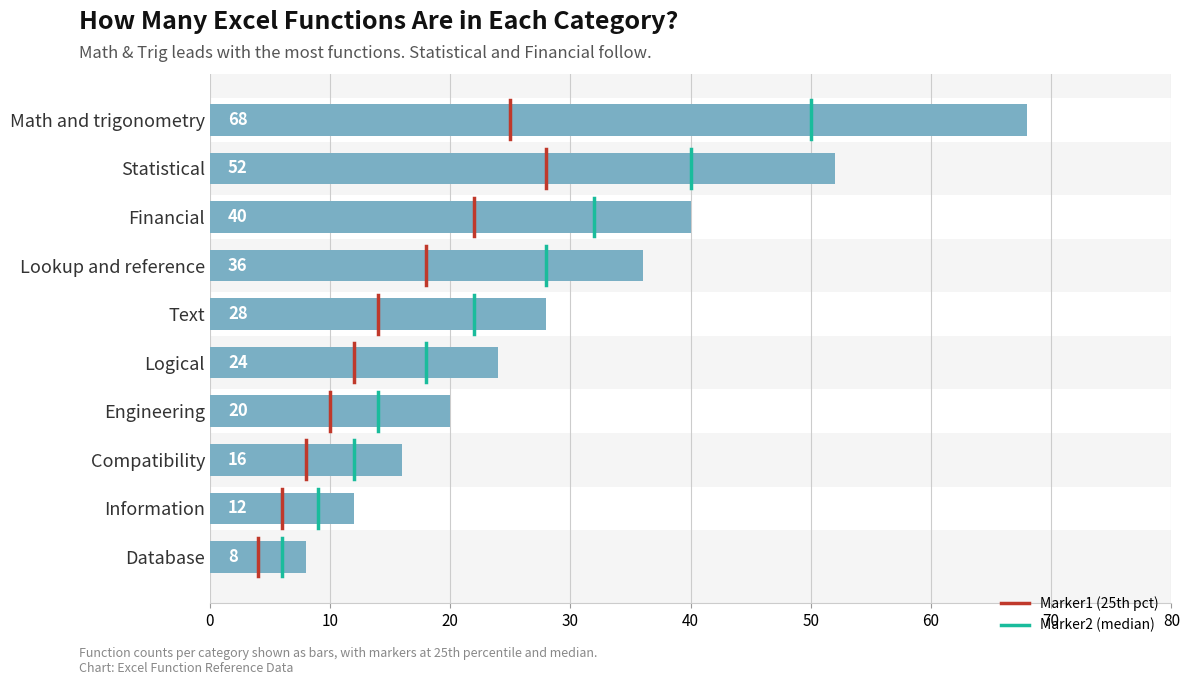

What is the difference between the maximum and minimum values?

60